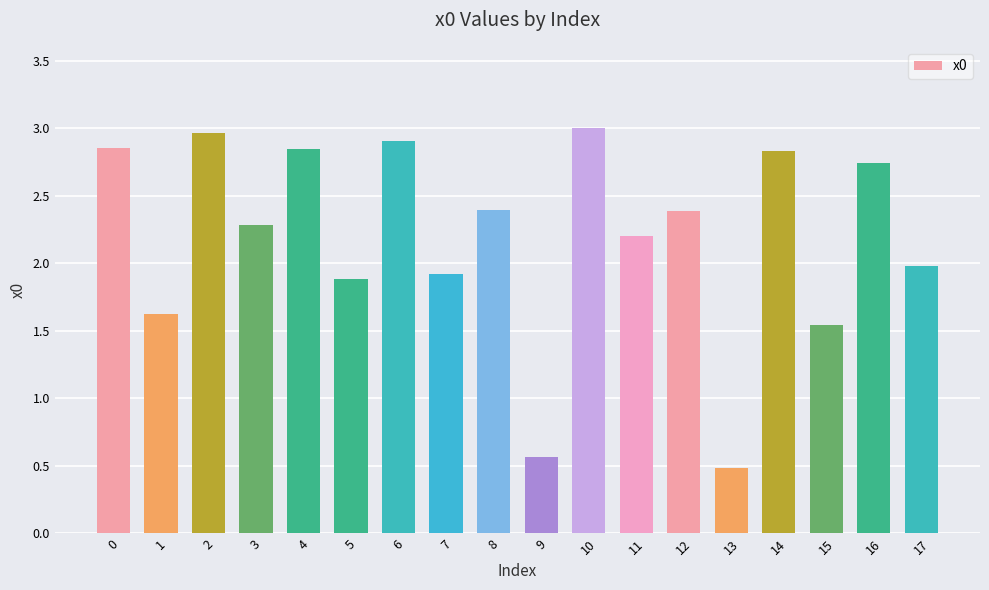

What is the value of the 14th bar from the left?

0.5